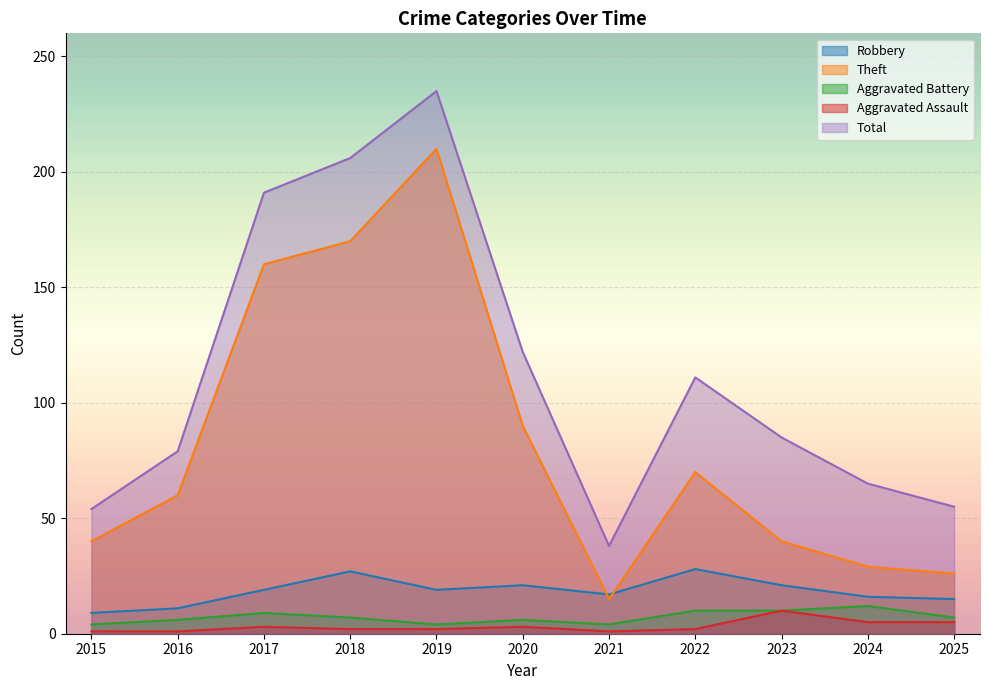

What is the value of the Aggravated Assault point at the 2nd from the left?

1